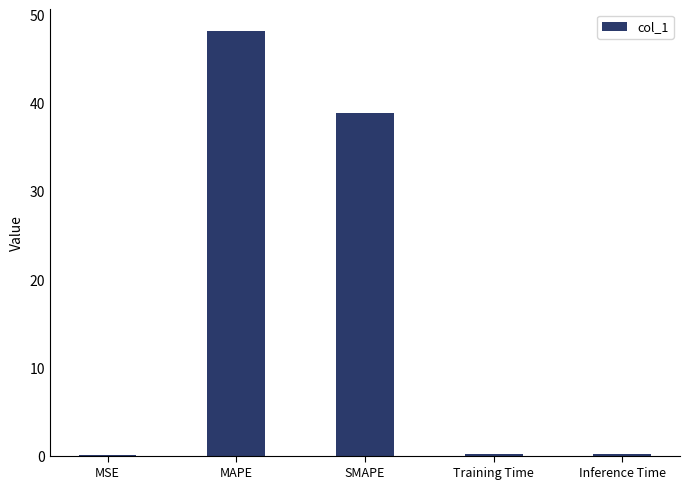

The value at MAPE is 21.7. True or false?

False